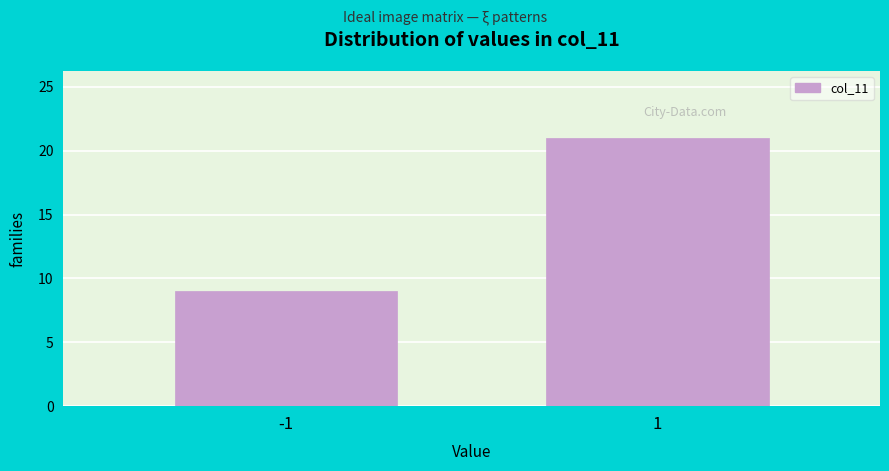

Reading left to right, what are all the values shown in this chart?

9	21